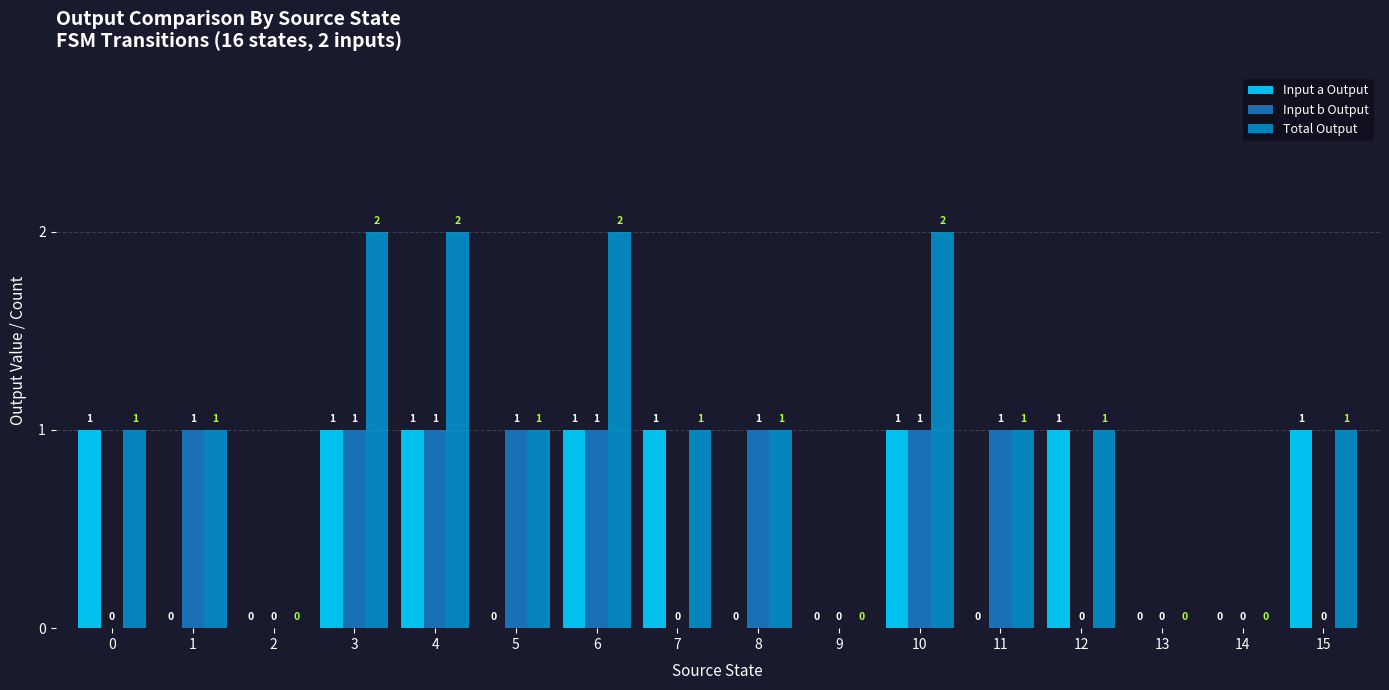

How many Total Output values are between 1 and 2?

12